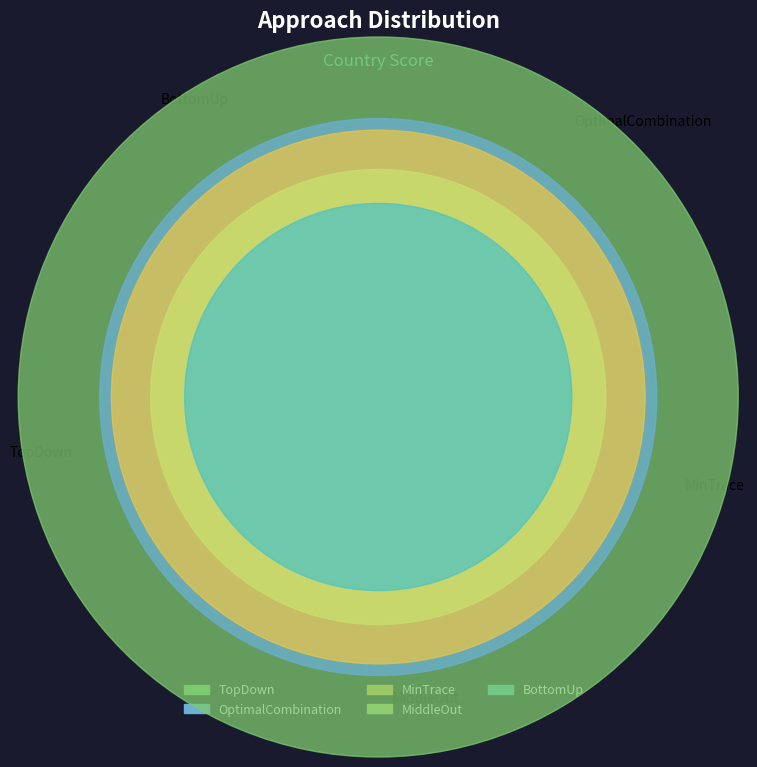

To the nearest percent, what percentage of the pie is MiddleOut?

18%